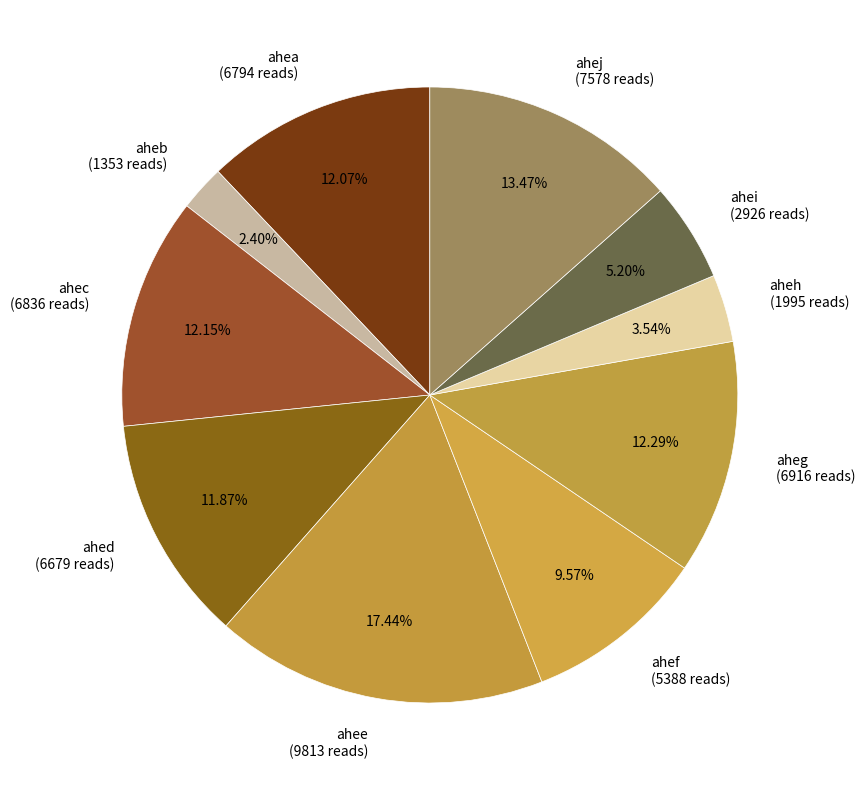

True or false: ahed accounts for 12% of the total.

True